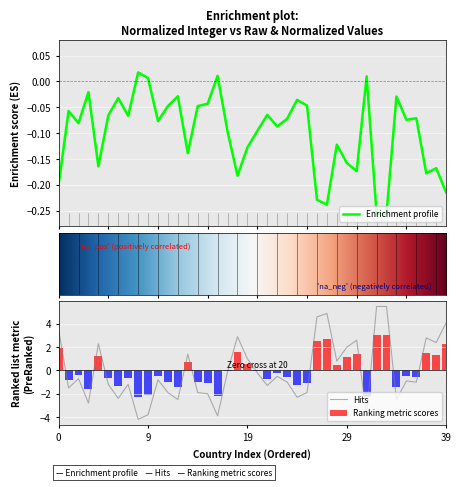

What is the difference between the maximum and minimum values in the Ranking metric scores series?

5.4